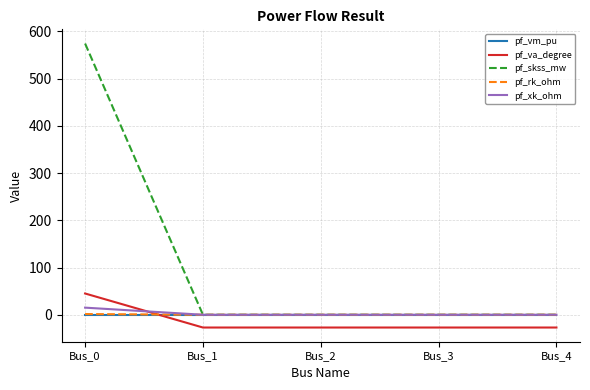

At which category is the sum across all series the highest?

Bus_0